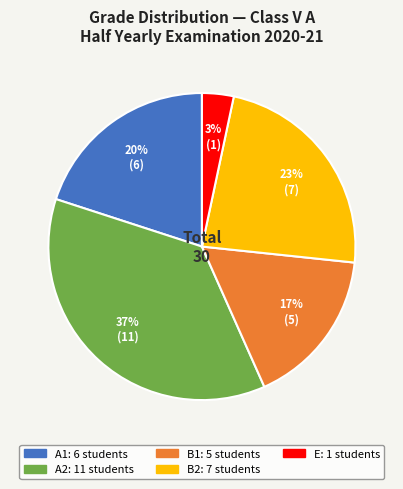

To the nearest percent, what portion does A1 represent?

20%